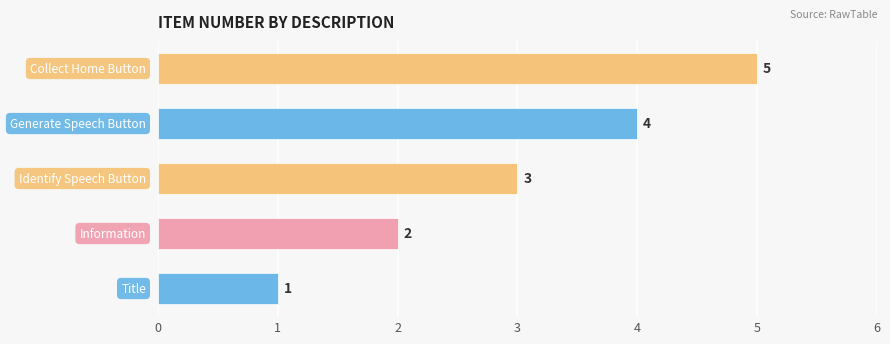

What is the difference between the maximum and second lowest values?

3